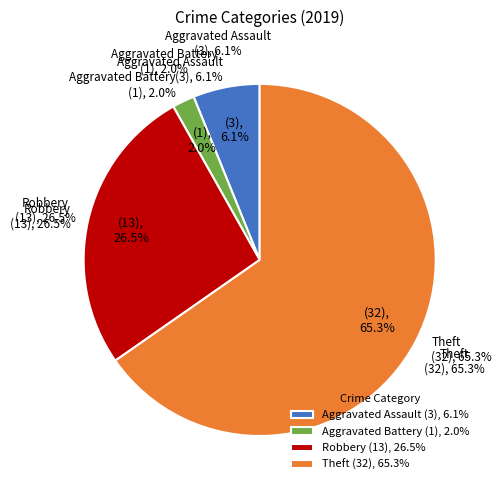

Count the number of slices in the pie.

4